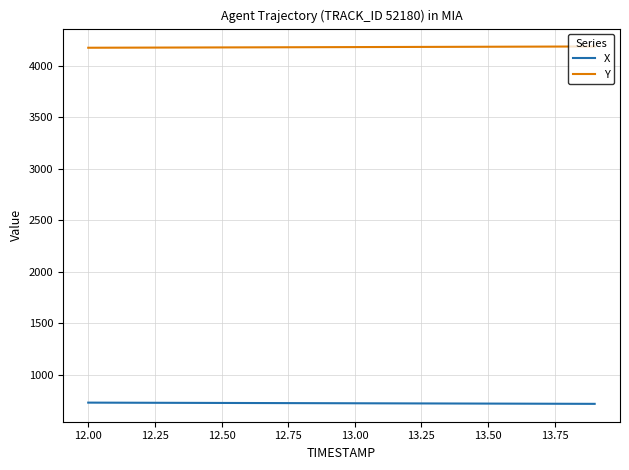

What is the maximum value for Y?

4190.0